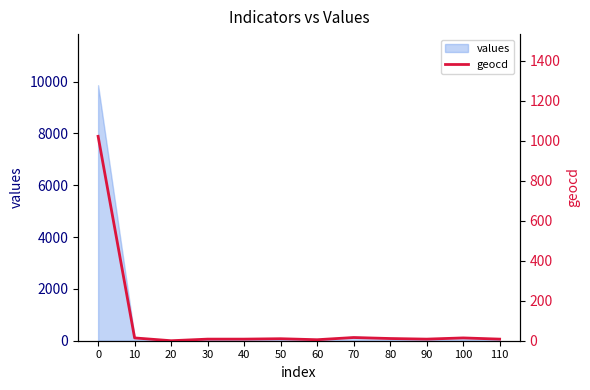

How many positive values are there?

11